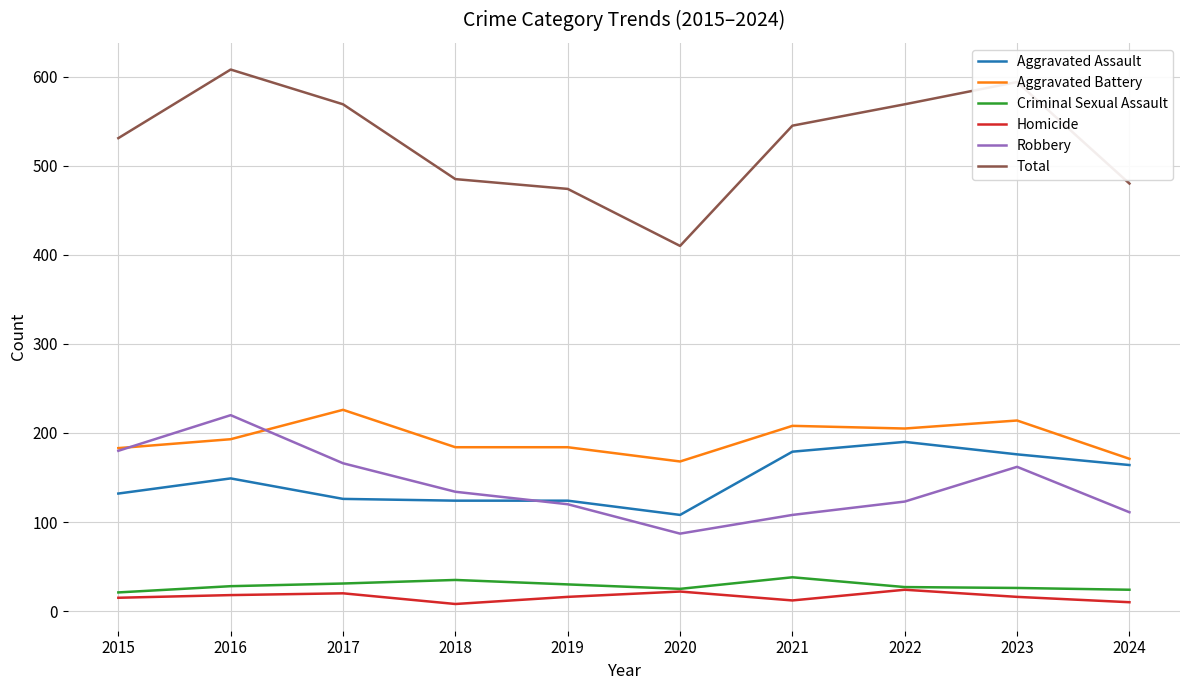

Is it true that Total equals 760 at 2024?

False